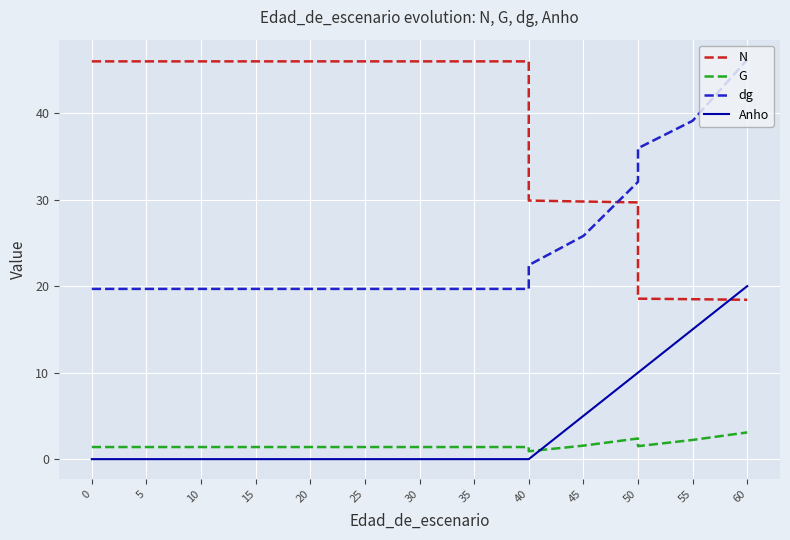

True or false: dg and N cross at least once.

True